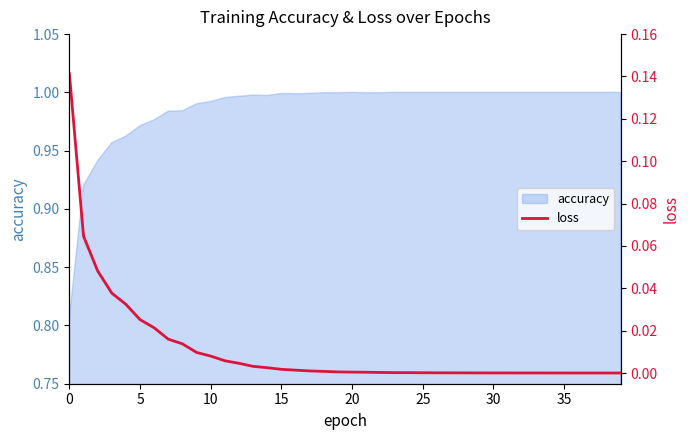

True or false: the data shows 0.0 at 9.

True